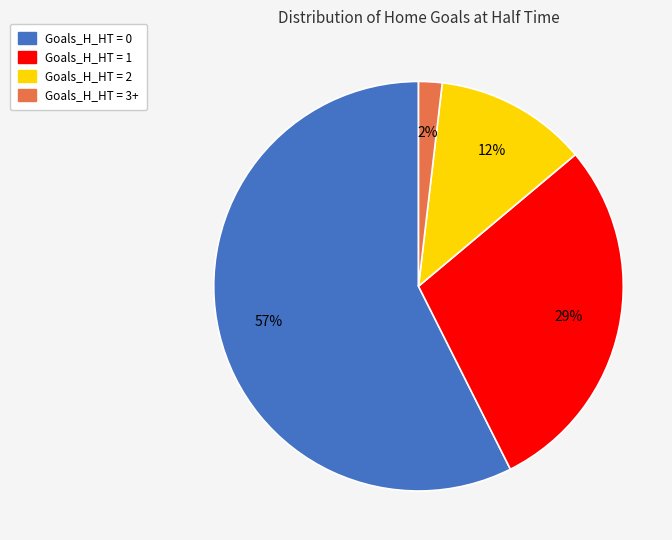

The Goals_H_HT = 1 slice represents 14% of the pie. True or false?

False